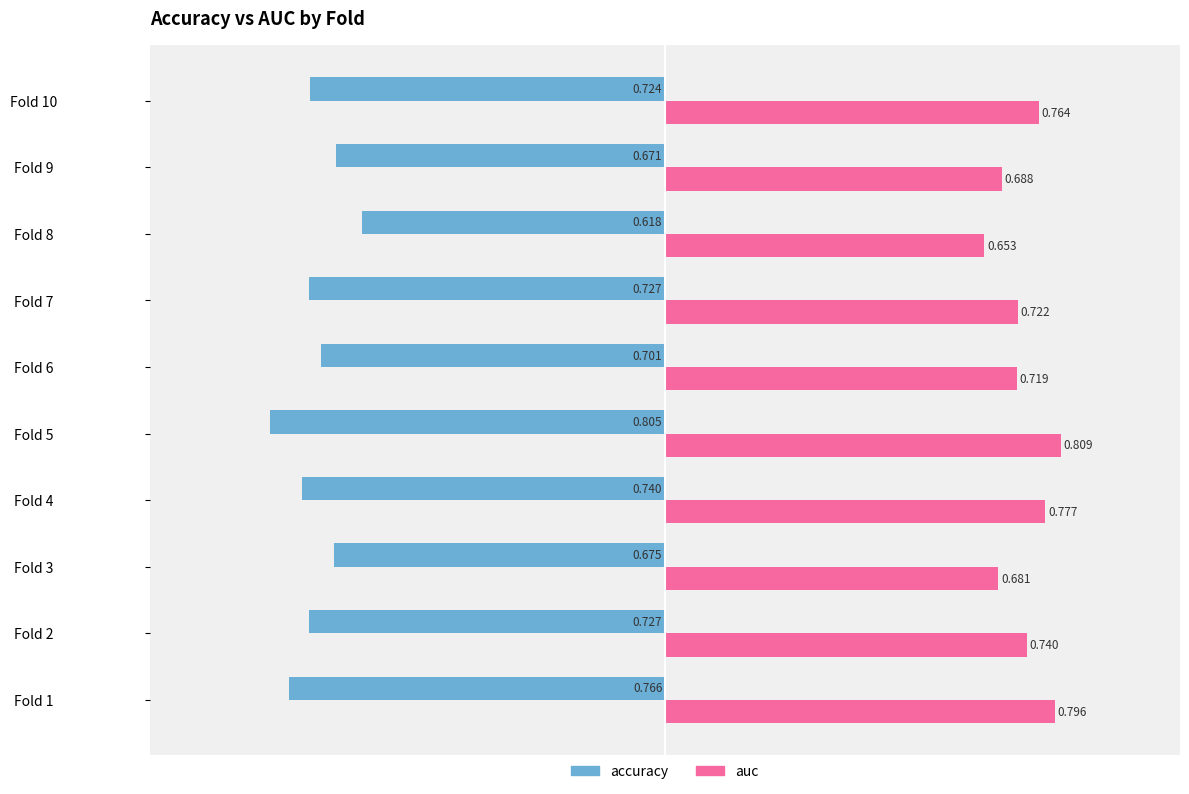

Is the value of auc at Fold 8 greater than the value of accuracy at Fold 7?

Yes